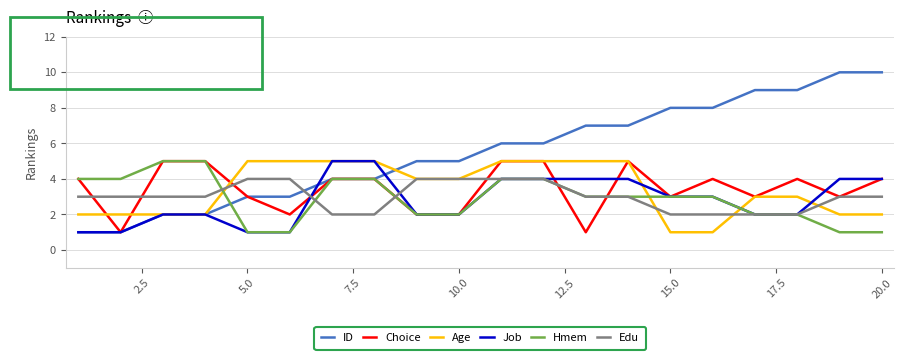

How many intersections are there between Edu and ID?

1